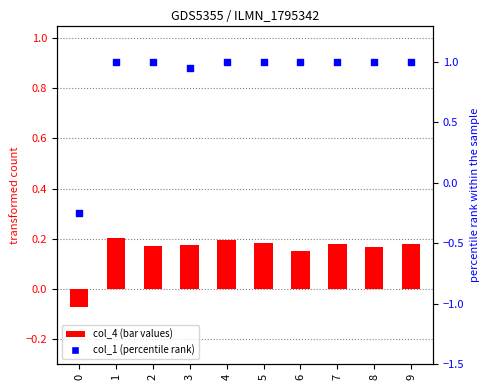

Is the value of col_1 (percentile rank) at 0 greater than the value of col_4 (bar values) at 0?

No